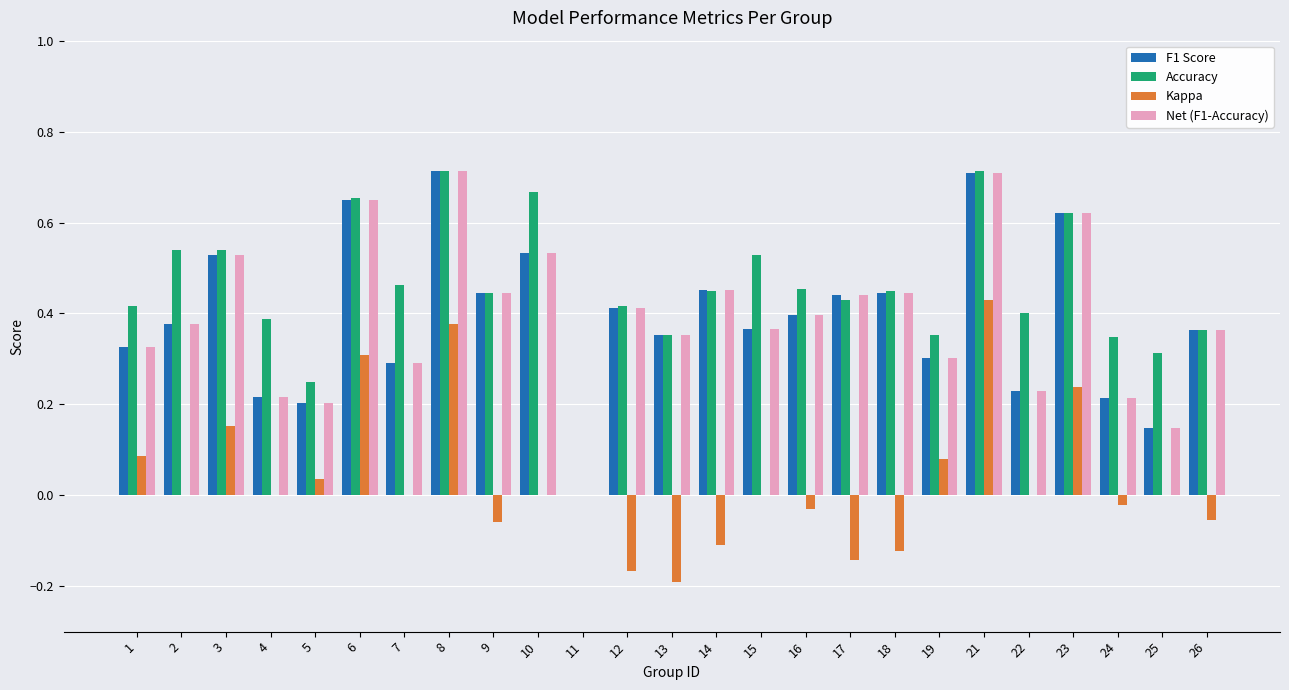

True or false: F1 Score has a value of 0.4 at 22.

False